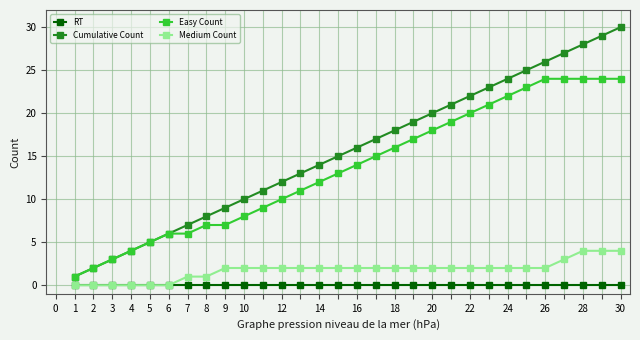

True or false: RT and Easy Count cross at least once.

False